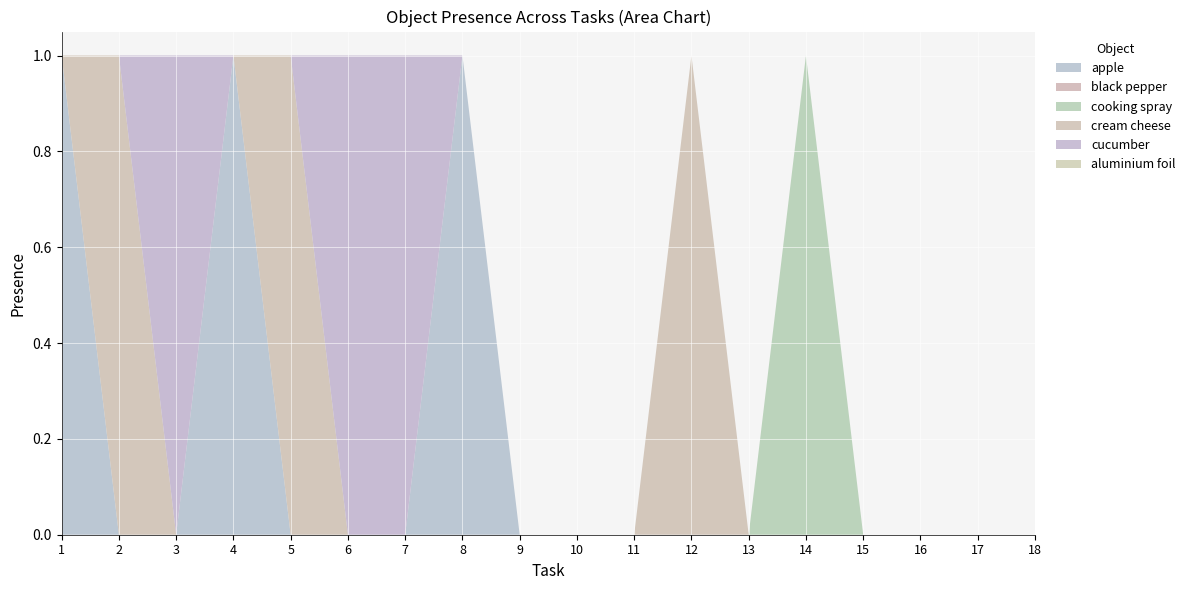

Reading left to right, what are all the values shown in this chart?

apple: 1=1	2=0	3=0	4=1	5=0	6=0	7=0	8=1	9=0	10=0	11=0	12=0	13=0	14=0	15=0	16=0	17=0	18=0
black pepper: 1=0	2=0	3=0	4=0	5=0	6=0	7=0	8=0	9=0	10=0	11=0	12=0	13=0	14=0	15=0	16=0	17=0	18=0
cooking spray: 1=0	2=0	3=0	4=0	5=0	6=0	7=0	8=0	9=0	10=0	11=0	12=0	13=0	14=1	15=0	16=0	17=0	18=0
cream cheese: 1=0	2=1	3=0	4=0	5=1	6=0	7=0	8=0	9=0	10=0	11=0	12=1	13=0	14=0	15=0	16=0	17=0	18=0
cucumber: 1=0	2=0	3=1	4=0	5=0	6=1	7=1	8=0	9=0	10=0	11=0	12=0	13=0	14=0	15=0	16=0	17=0	18=0
aluminium foil: 1=0	2=0	3=0	4=0	5=0	6=0	7=0	8=0	9=0	10=0	11=0	12=0	13=0	14=0	15=0	16=0	17=0	18=0